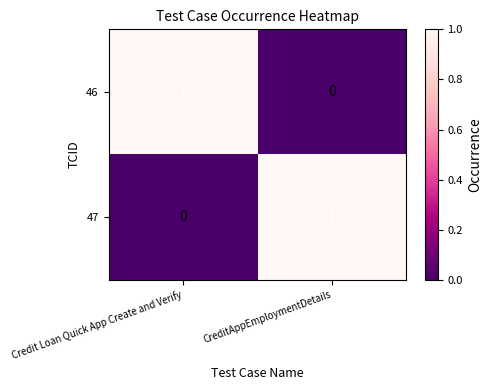

Rank the series at CreditAppEmploymentDetails from highest to lowest value.

47, 46